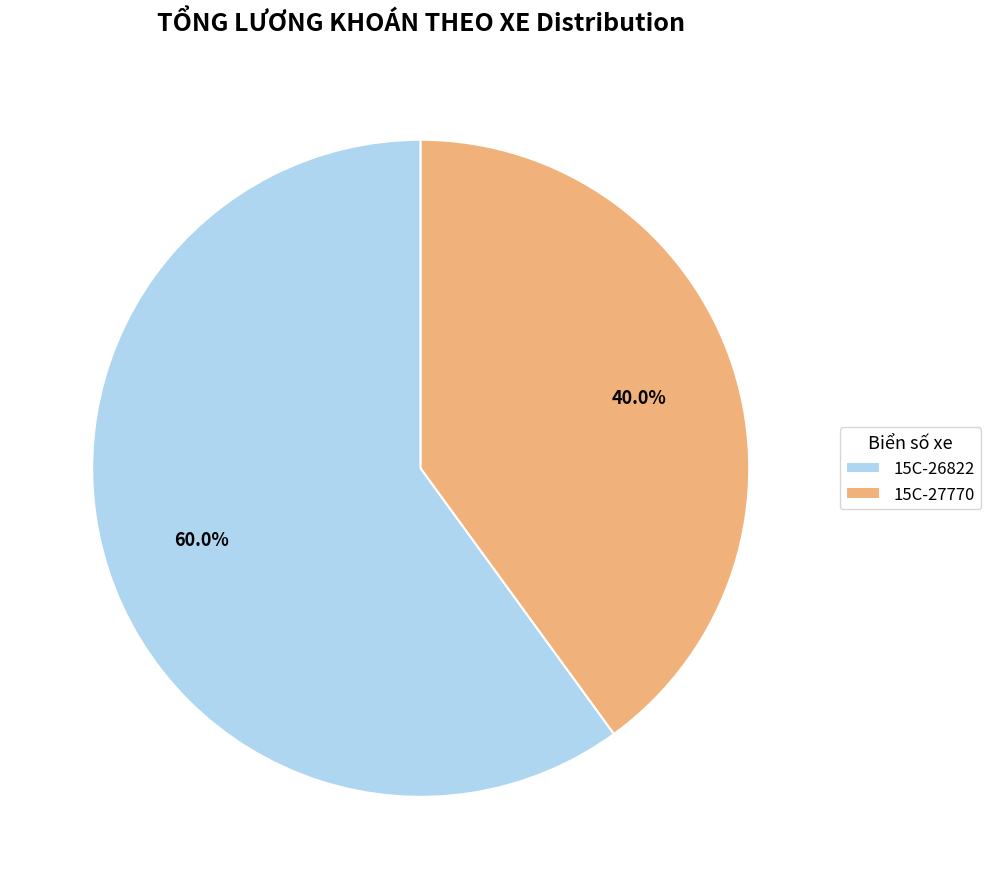

To the nearest percent, what is the combined percentage of 15C-26822 and 15C-27770?

100%